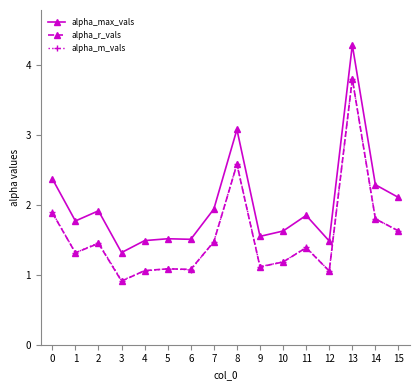

What is the value of the alpha_max_vals point at the 16th from the left?

2.1